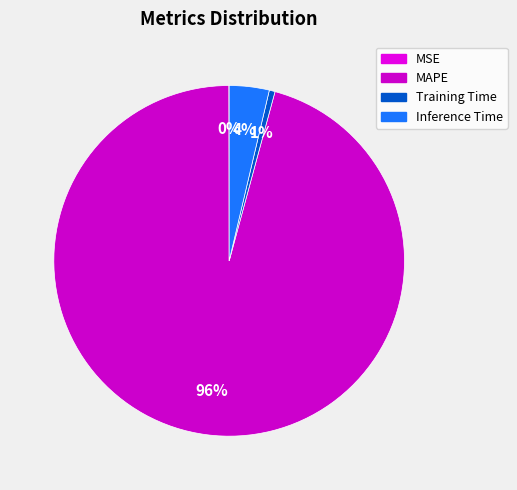

The MAPE slice represents 96% of the pie. True or false?

True